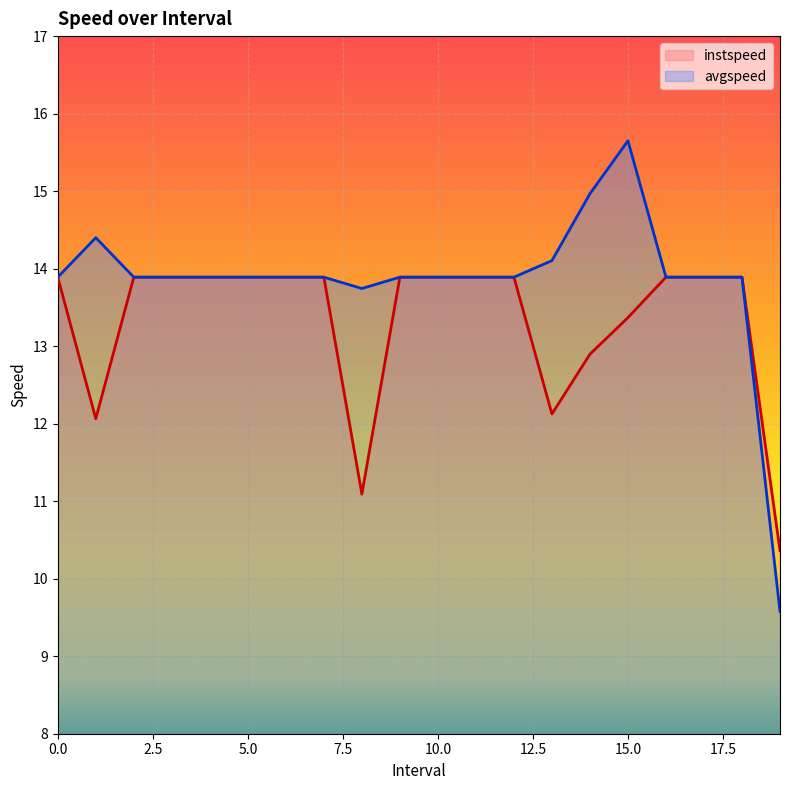

Which series has the largest total across all categories?

avgspeed